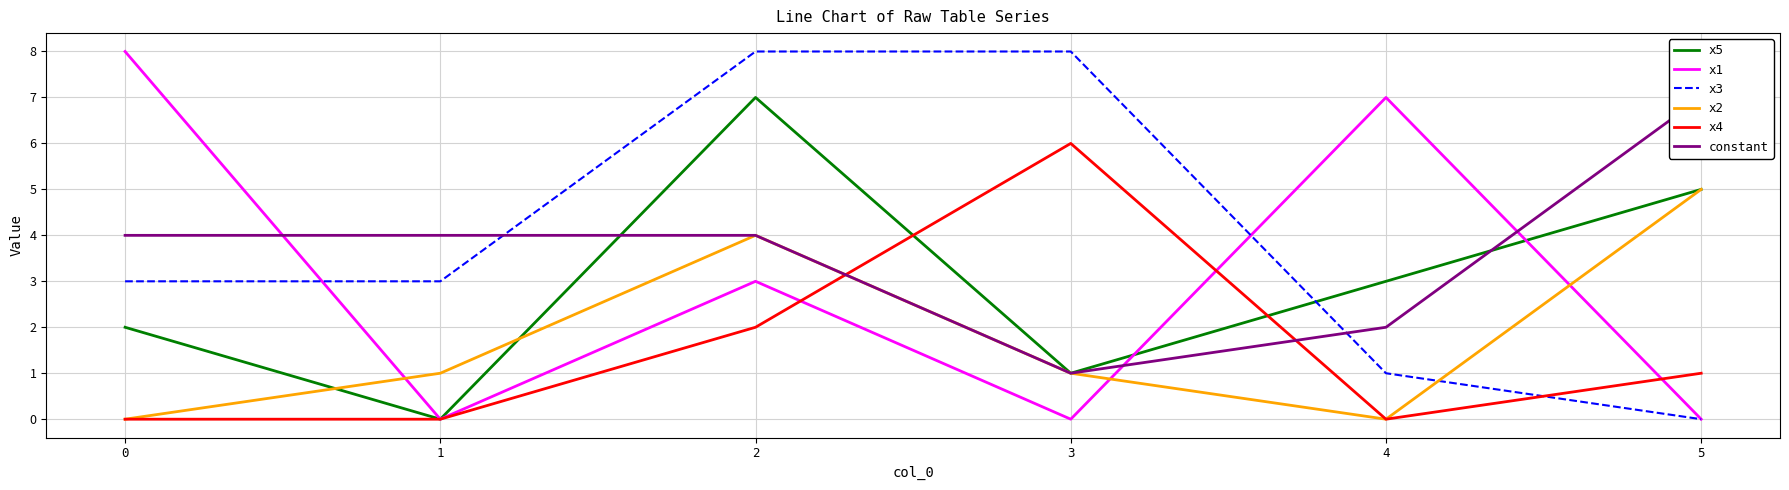

What is the highest value of the constant series?

7